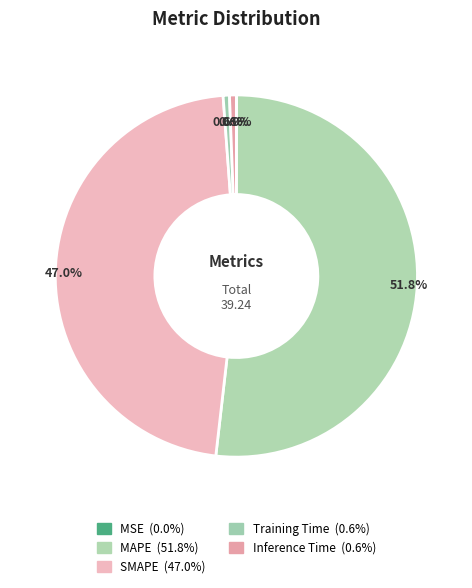

Rank the categories by value from highest to lowest.

MAPE, SMAPE, Inference Time, Training Time, MSE